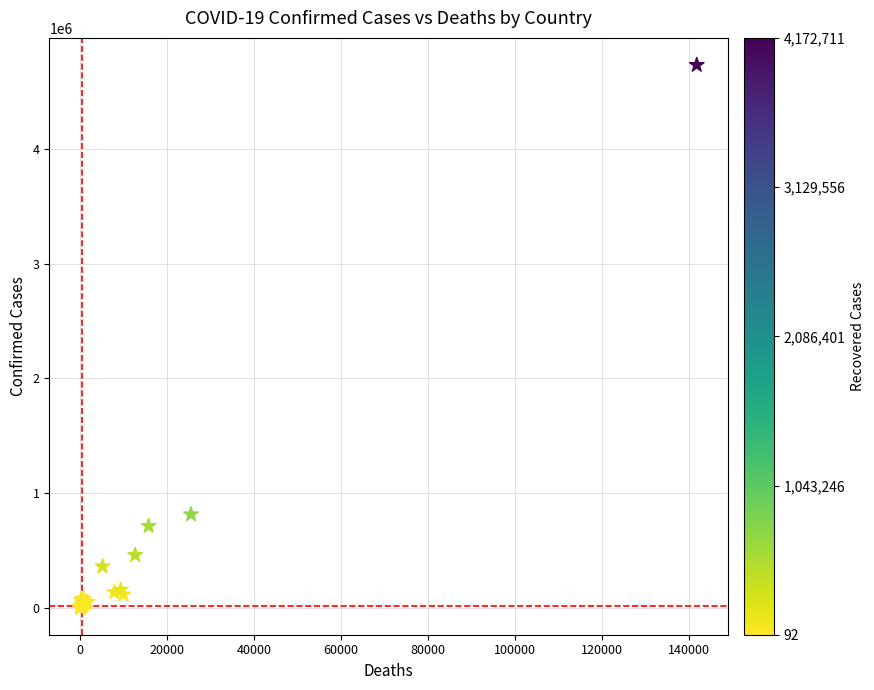

What Y value in the scatter plot is closest to 2366205?

813056